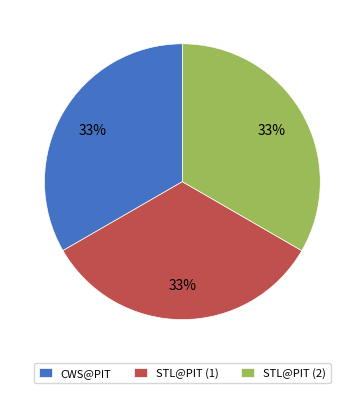

Is the sum of STL@PIT (1) and STL@PIT (2) greater than half?

Yes